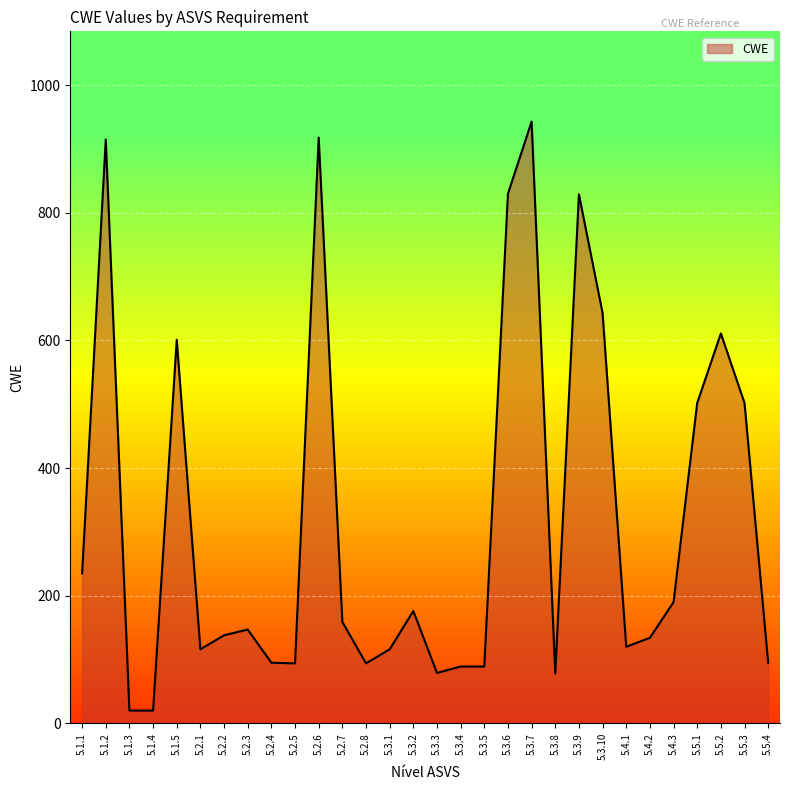

The chart shows a value of 116 at 5.3.1. True or false?

True